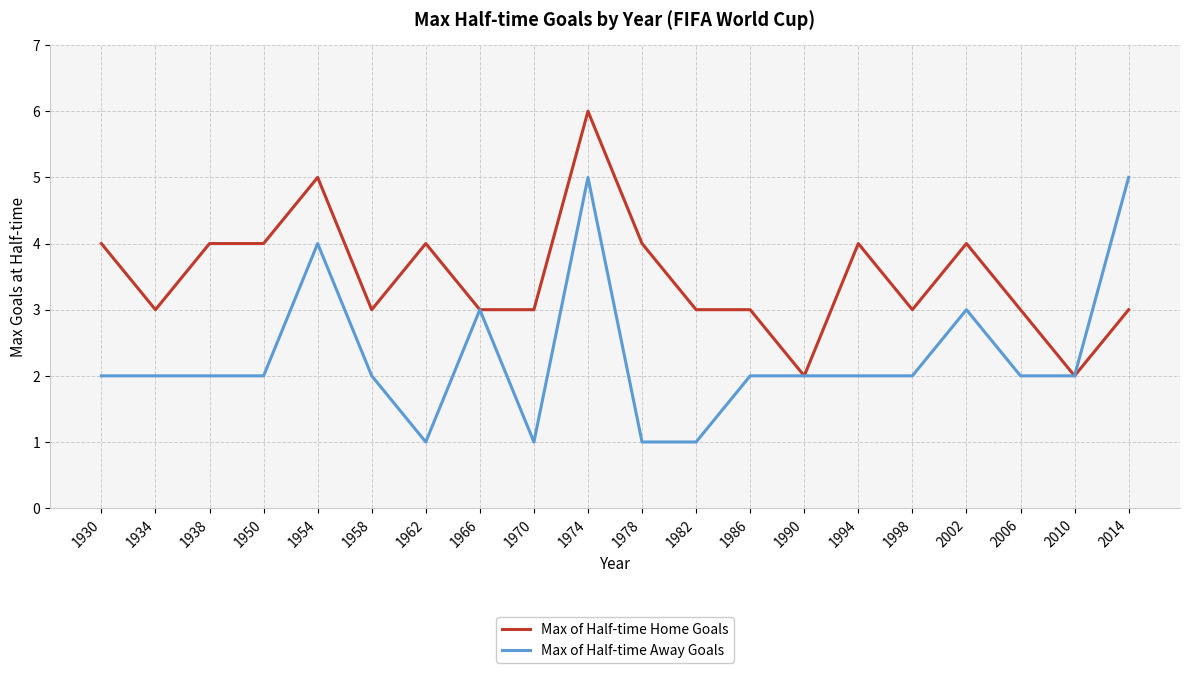

The value of Max of Half-time Home Goals at 1994 is 4. True or false?

True